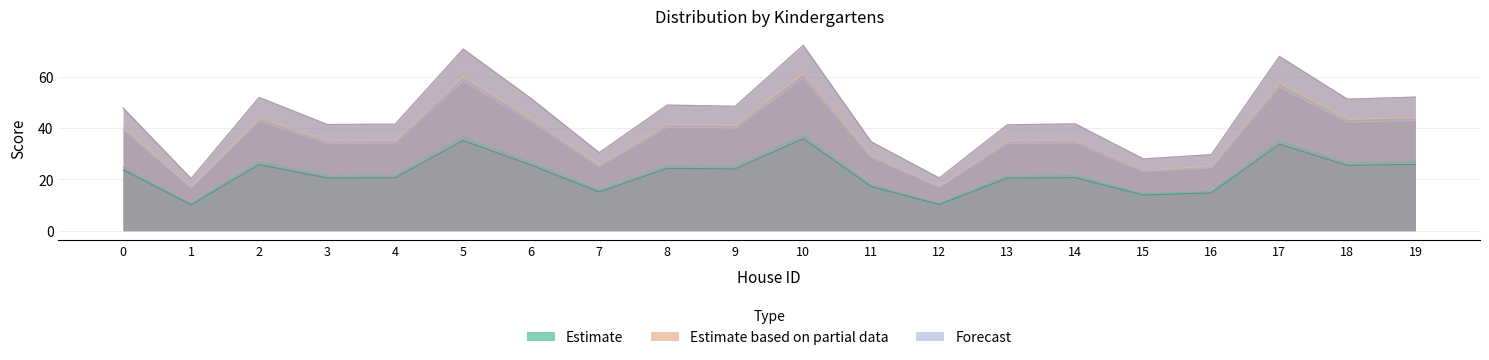

Which has a higher value, 11 or 19?

19